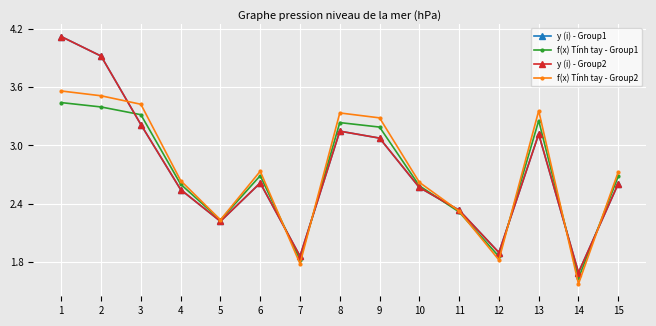

How many times do y (i) - Group1 and f(x) Tính tay - Group1 cross each other?

7